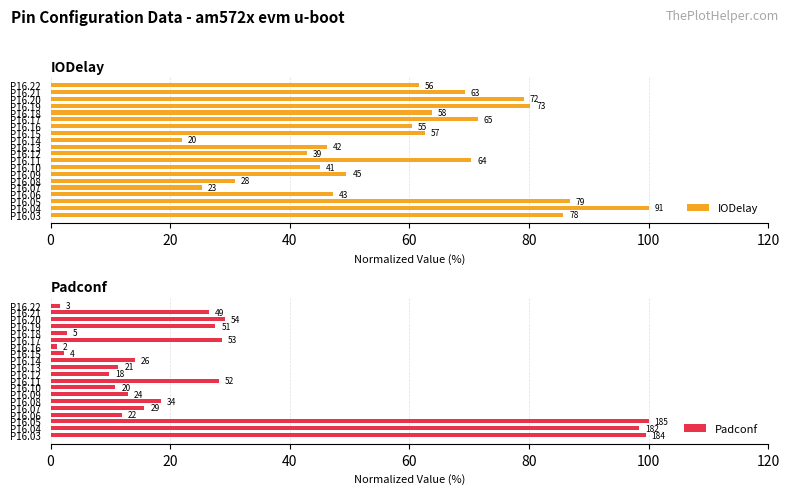

Count the number of data series in this chart.

2